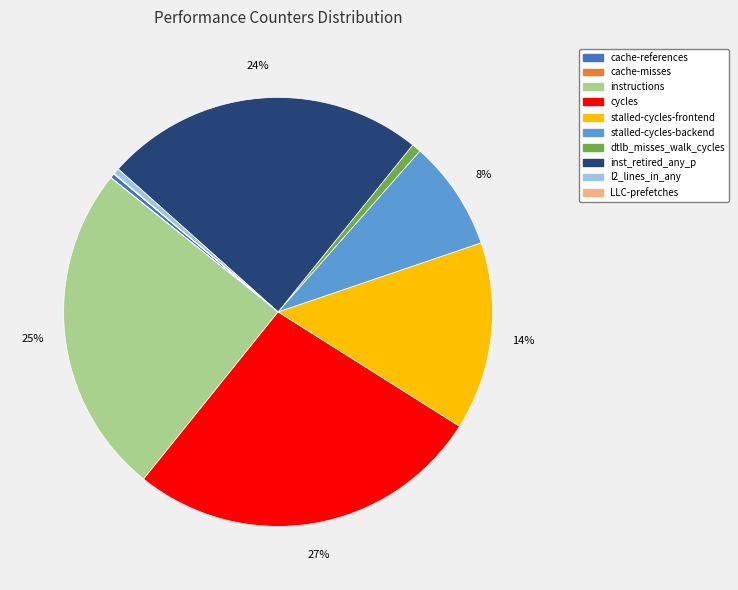

To the nearest percent, what is the difference between the largest and smallest slice percentages?

27%